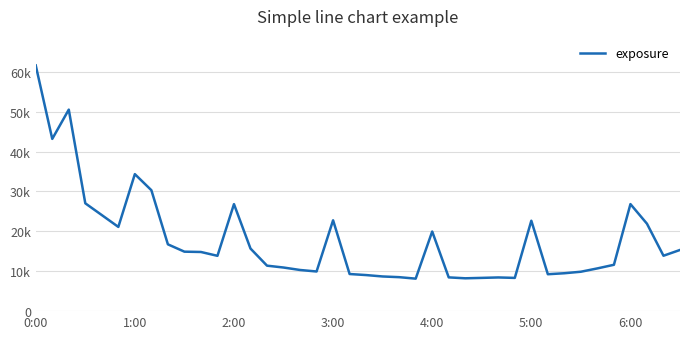

At which category does the chart reach its minimum across all series?

23